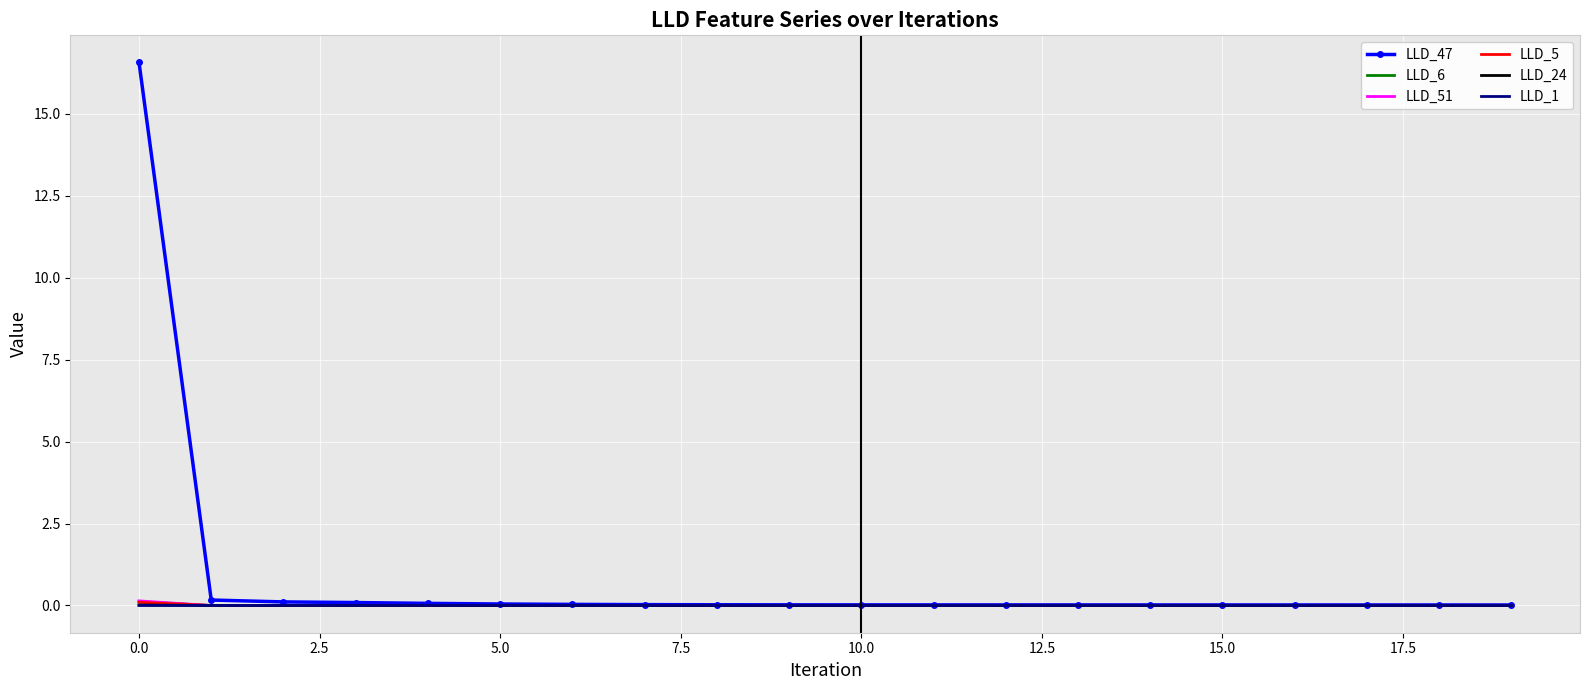

Which series has the largest range (max minus min)?

LLD_47